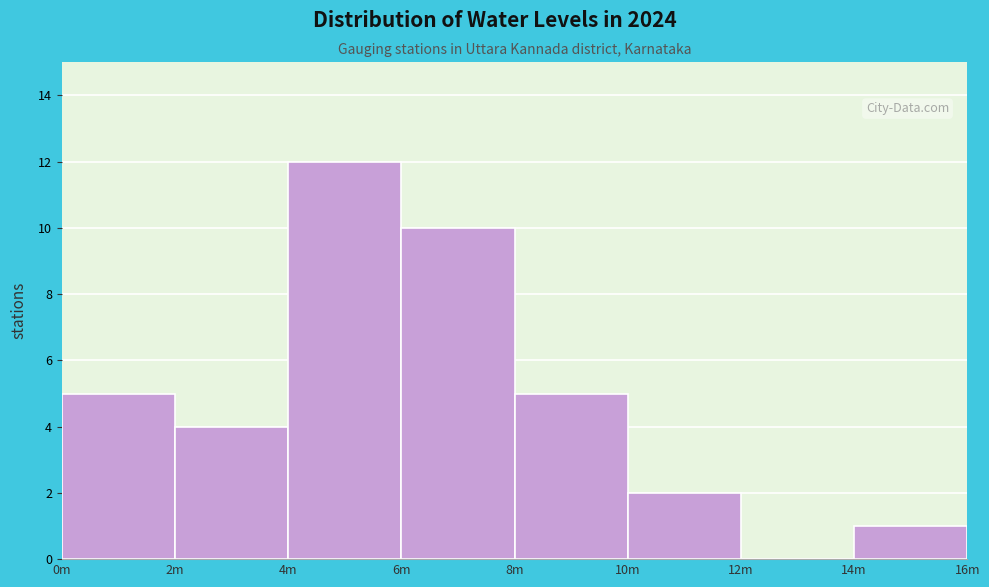

Reading right to left, what are all the values shown in this chart?

14m=1	12m=0	10m=2	8m=5	6m=10	4m=12	2m=4	0m=5